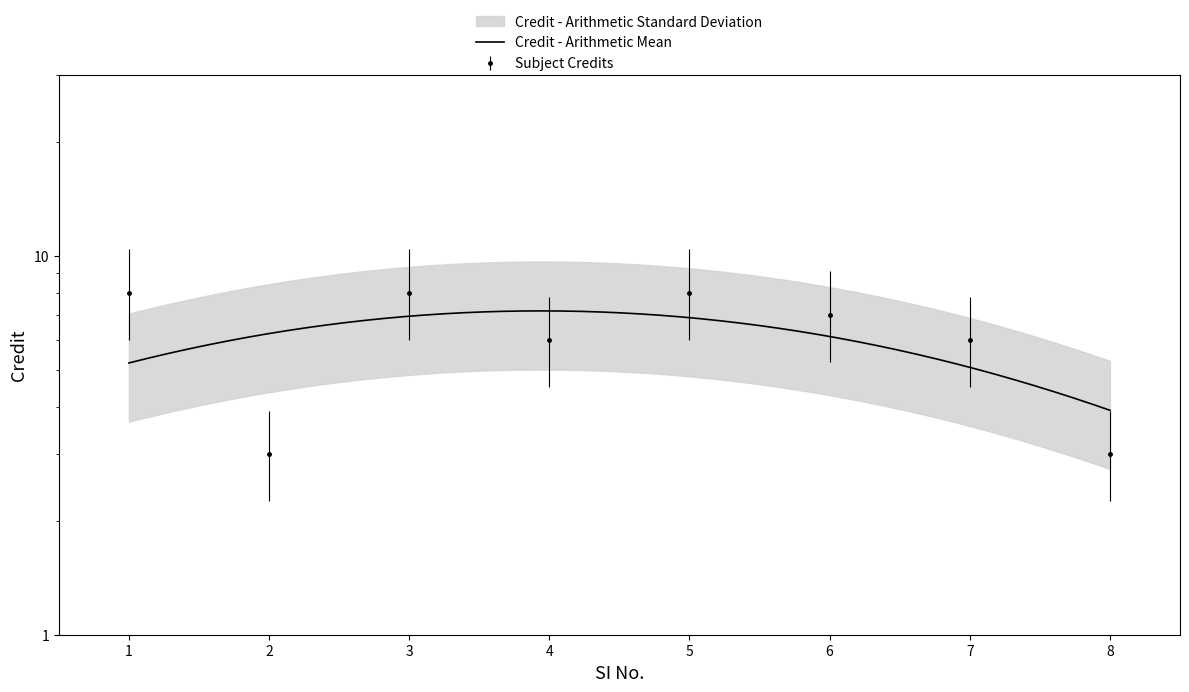

Between 5 and 6, which is larger?

5